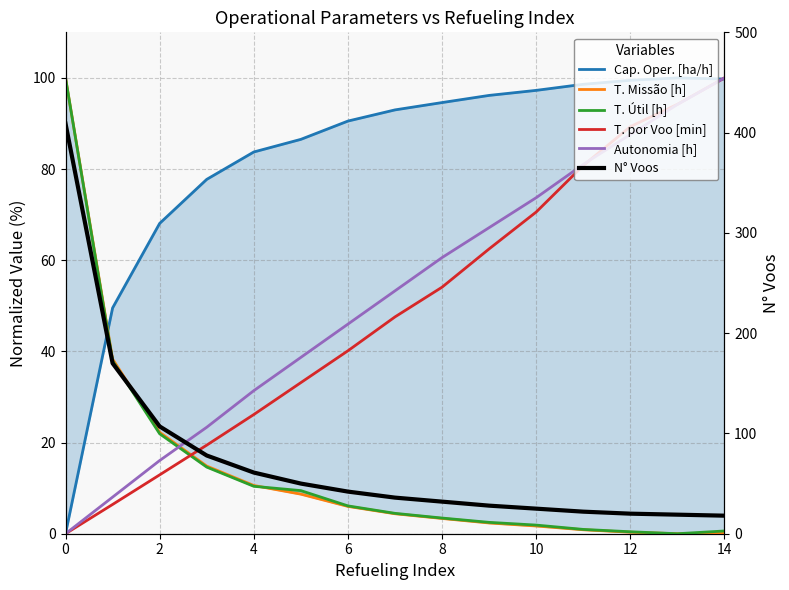

Does the chart have visible grid lines?

Yes